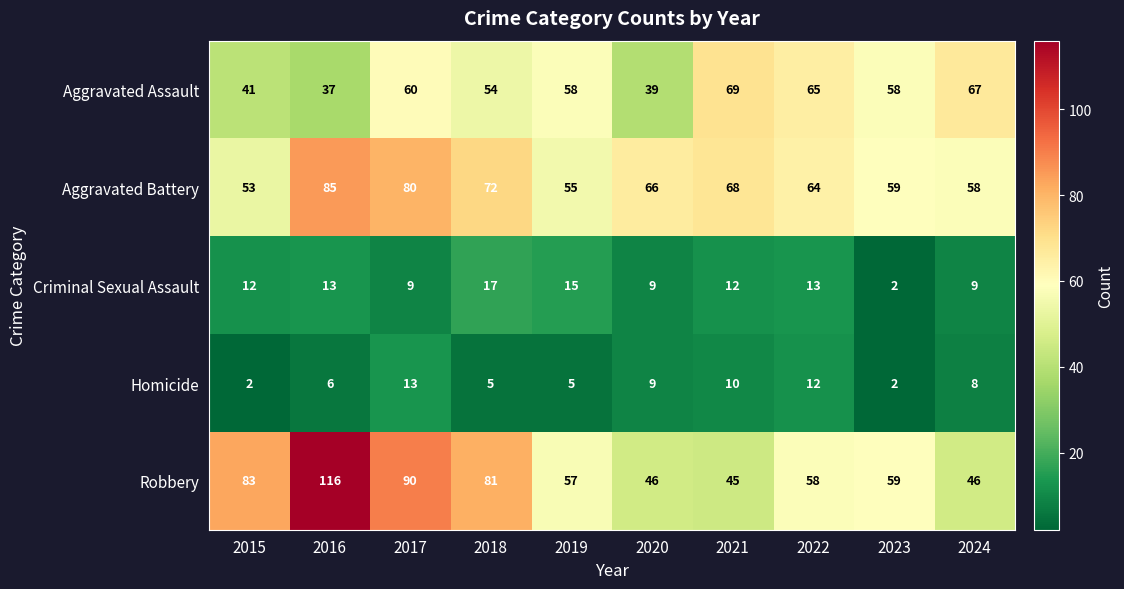

What is the difference between the Aggravated Assault values at 2016 and 2021?

32